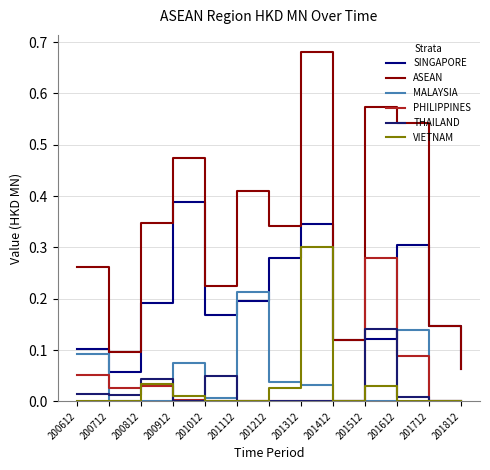

The SINGAPORE series shows 0.0 at 201412. True or false?

False